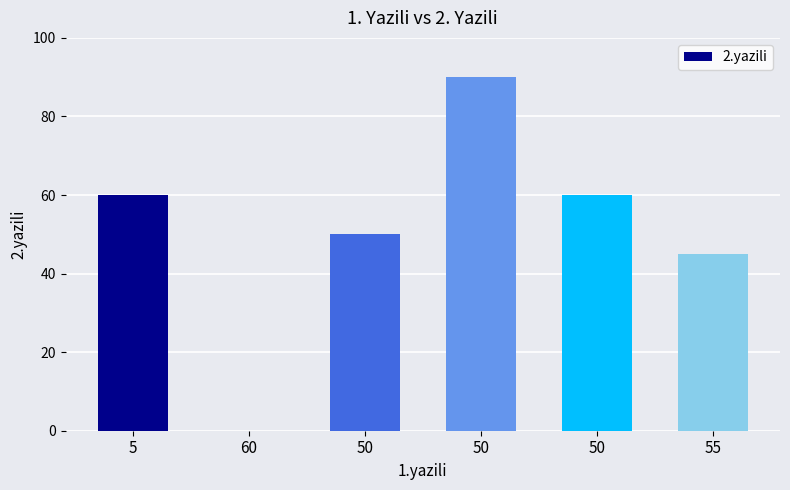

What is the change in value from 60 to 50?

+90